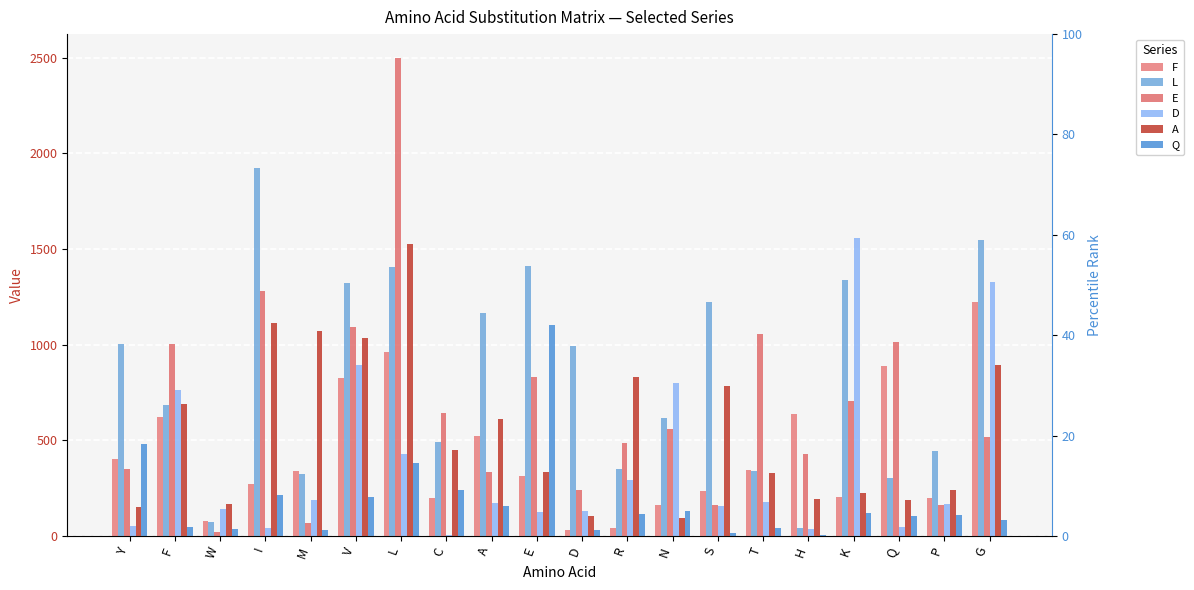

What is the difference between the maximum and minimum values in the Q series?

1099